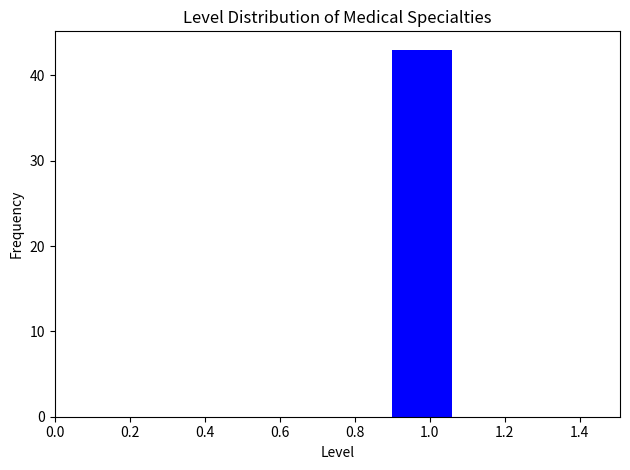

Over which range of the x-axis is the bar tallest?

0.9 to 1.1